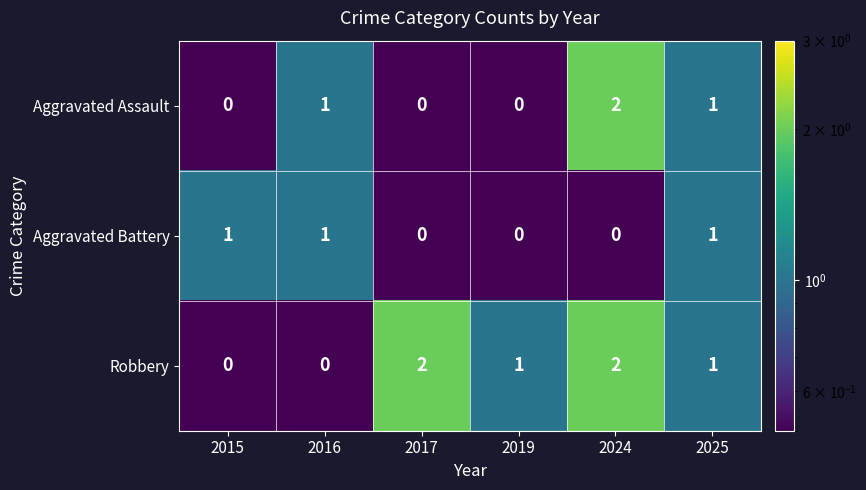

How many distinct data groups are displayed?

3